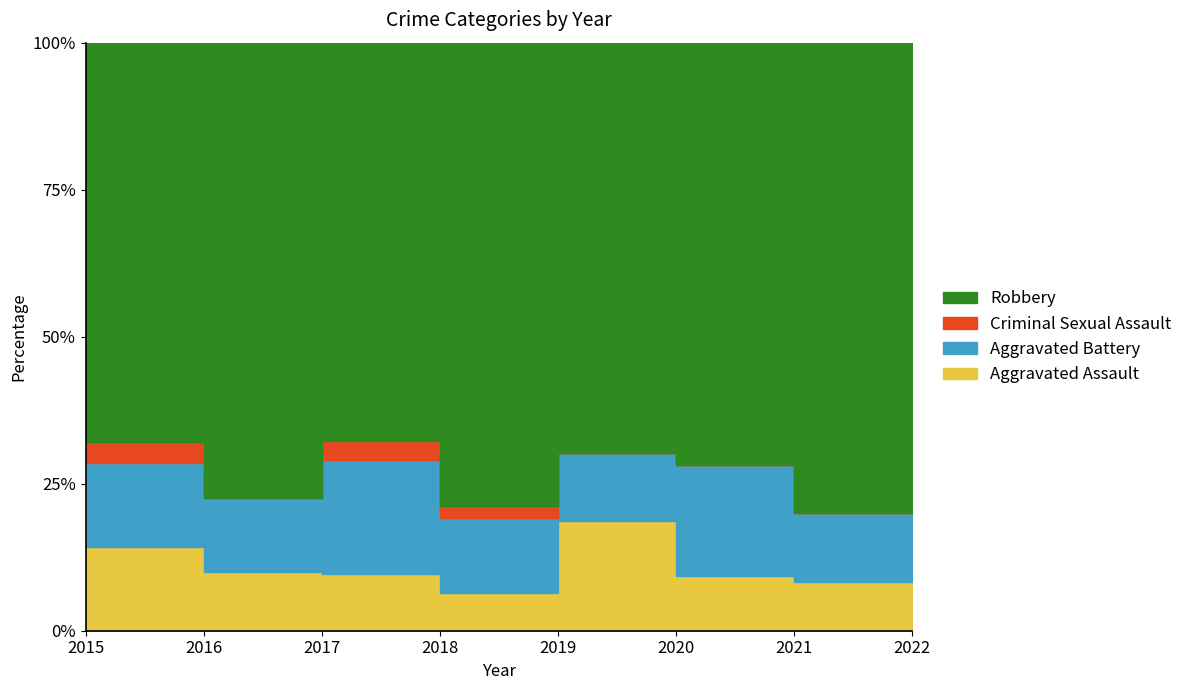

True or false: Aggravated Assault and Robbery intersect in this chart.

False